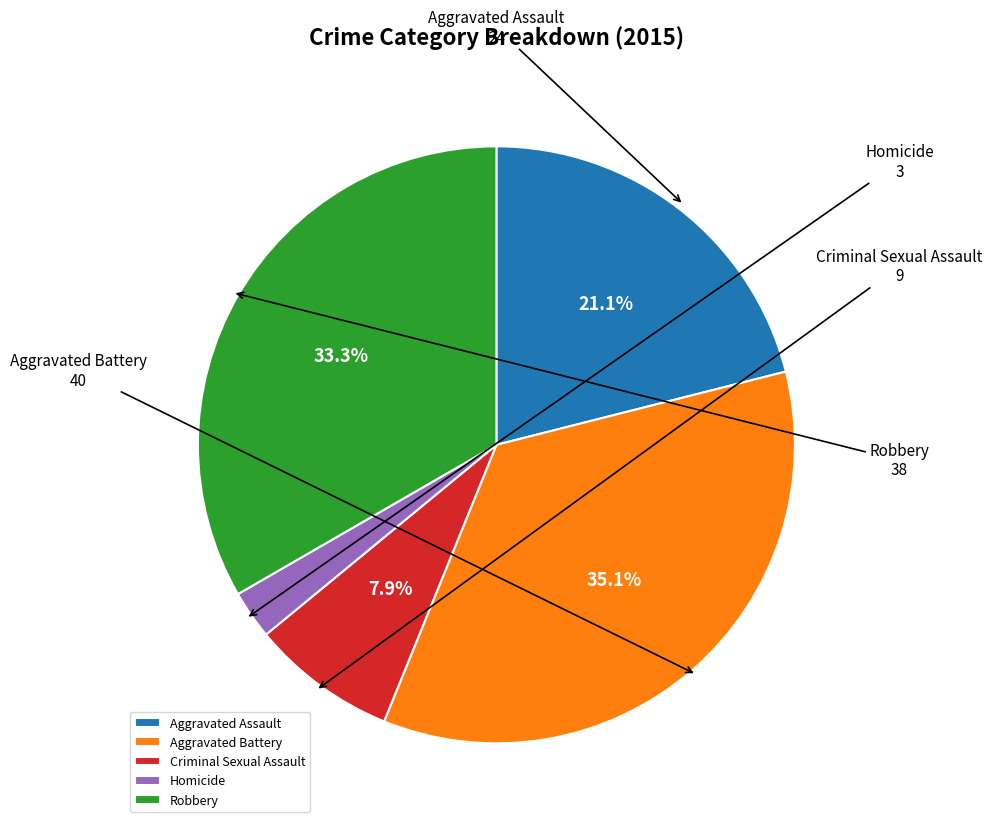

Count the number of slices in the pie.

5